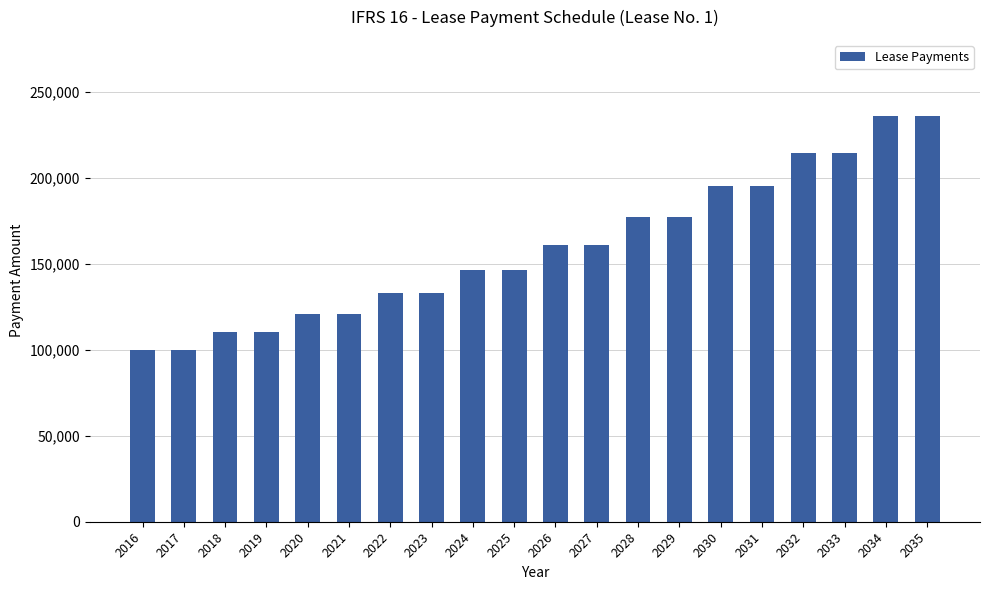

The value at 2020 is 121000. True or false?

True